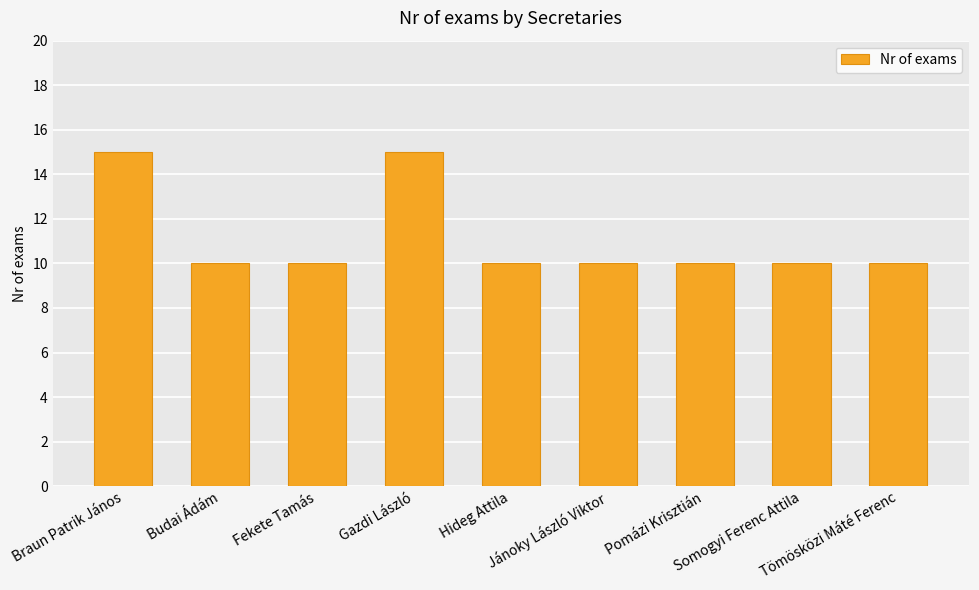

Between Braun Patrik János and Tömösközi Máté Ferenc, which is larger?

Braun Patrik János